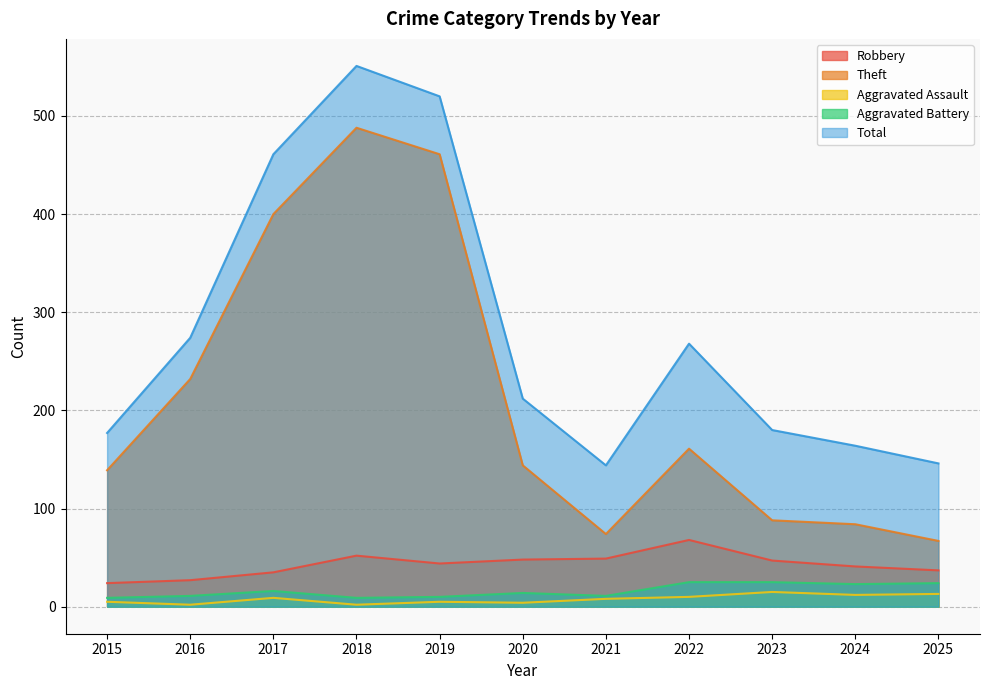

What is the value of the Aggravated Assault point at the 9th from the left?

15